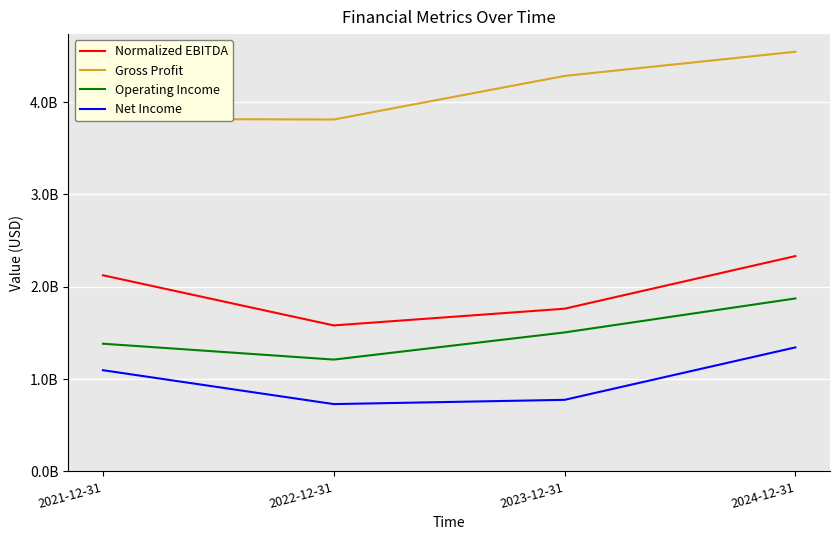

What is the label of the 2nd point from the left?

2022-12-31